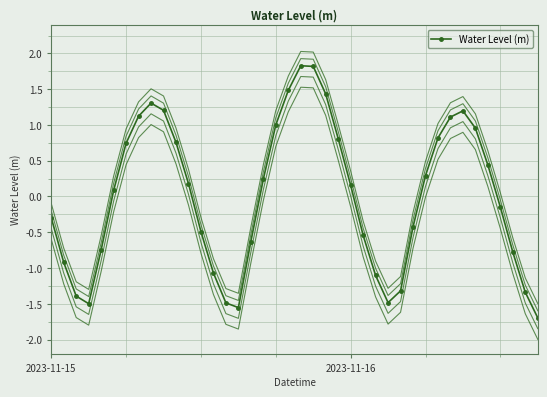

The chart shows a value of -0.5 at 25. True or false?

True